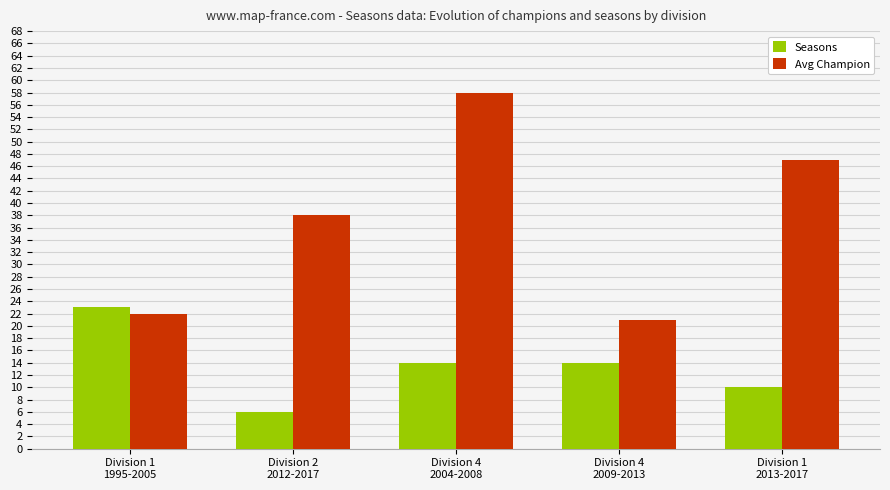

What is the difference between the second highest and minimum values in the Avg Champion series?

26